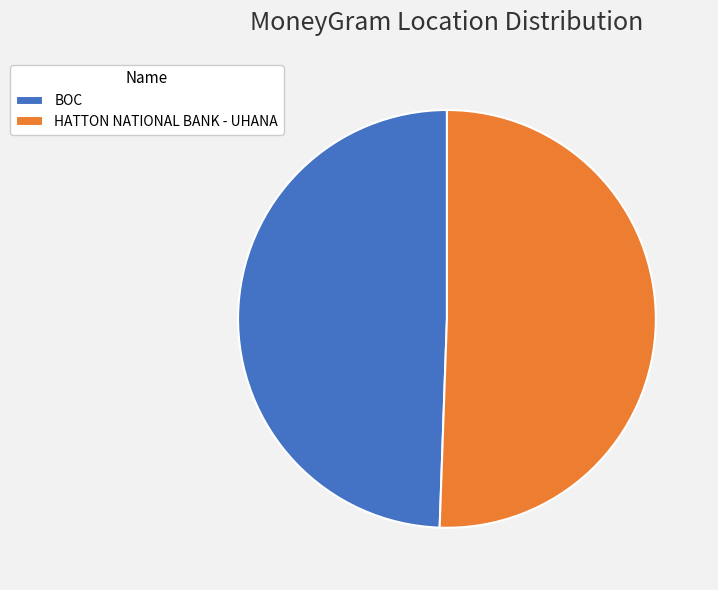

Rank the categories by value from lowest to highest.

BOC, HATTON NATIONAL BANK - UHANA